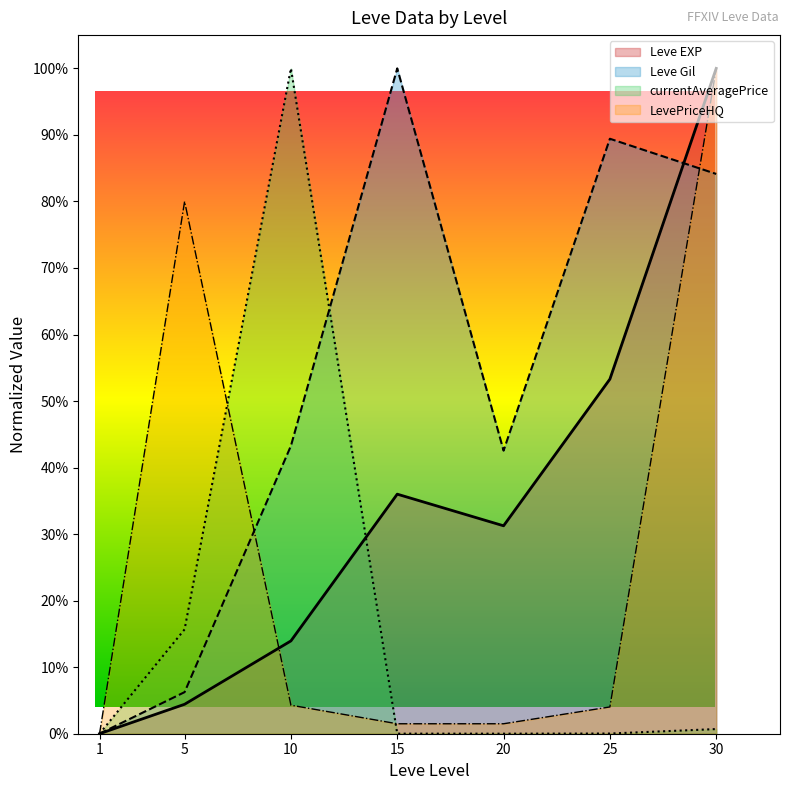

How many distinct data groups are displayed?

4